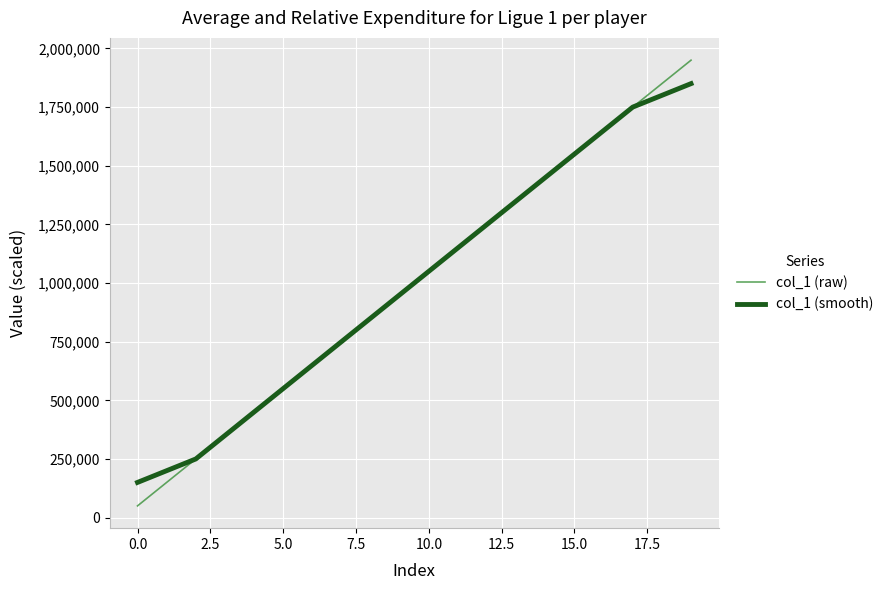

What is the minimum value shown in the chart?

50000.0